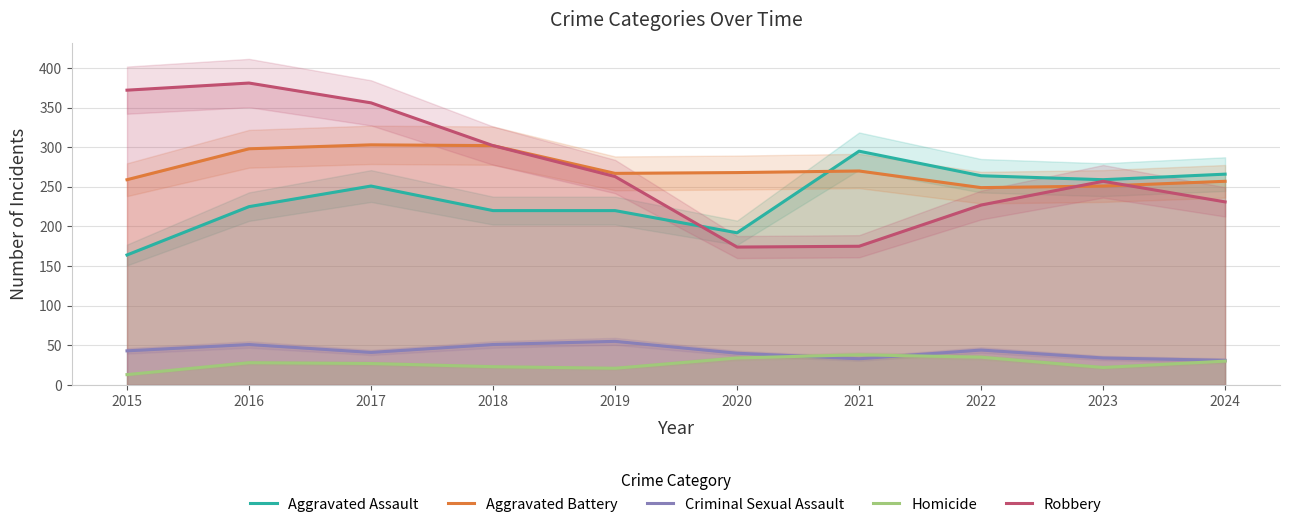

True or false: Aggravated Assault has more than 2 points higher than both neighbors.

False